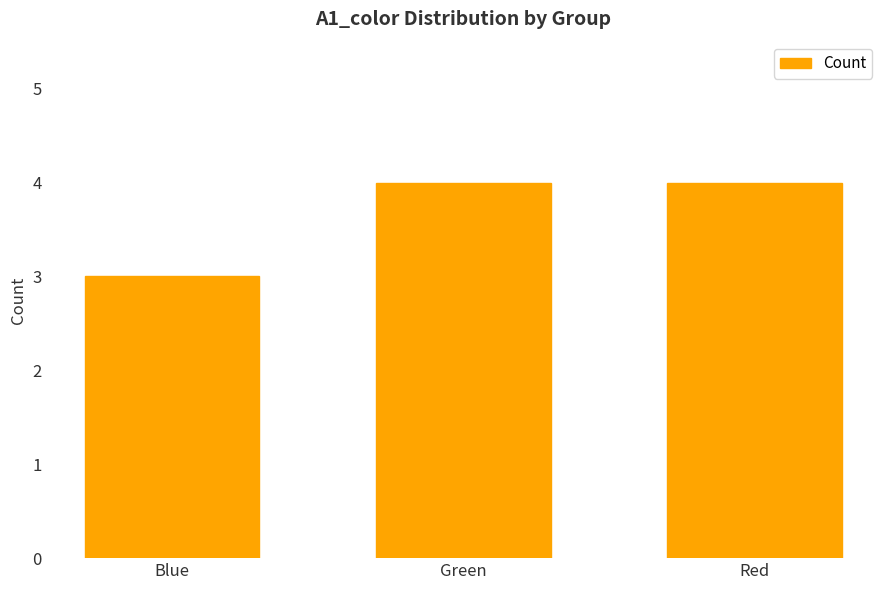

Which category has the lowest value across all series?

Blue